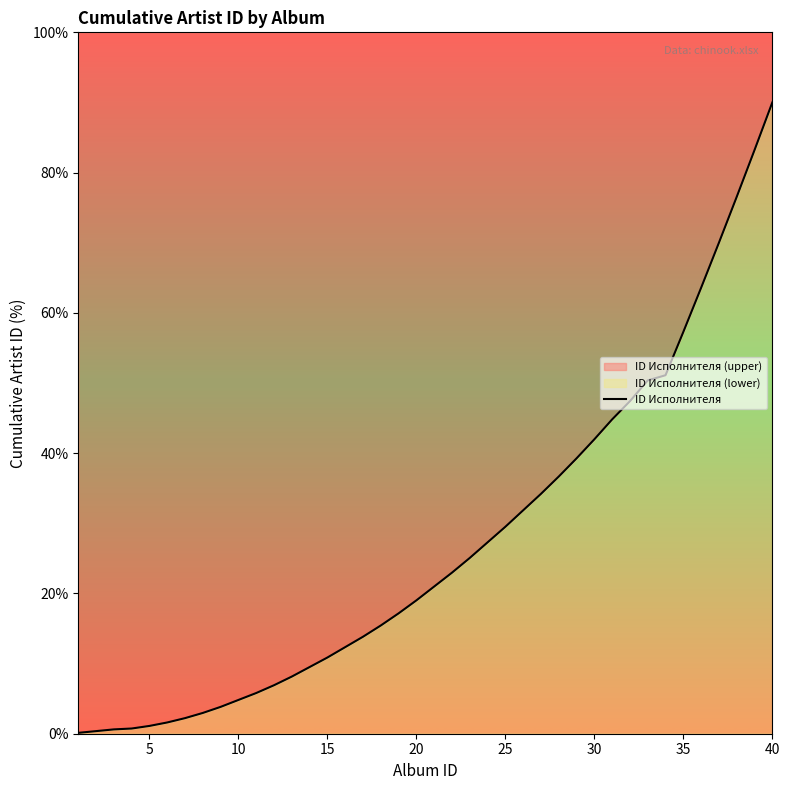

The chart shows a value of 0.5 at 5. True or false?

False